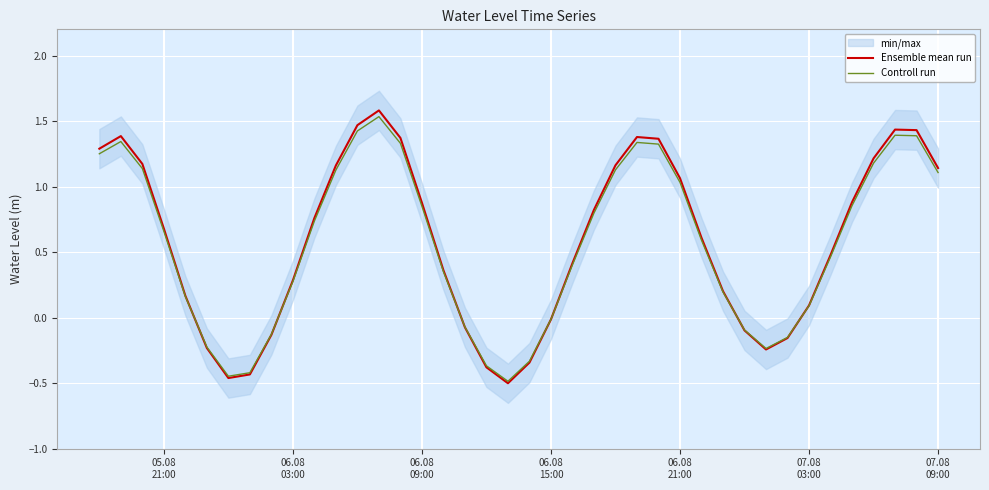

Is this an area chart (filled region under the line)?

No